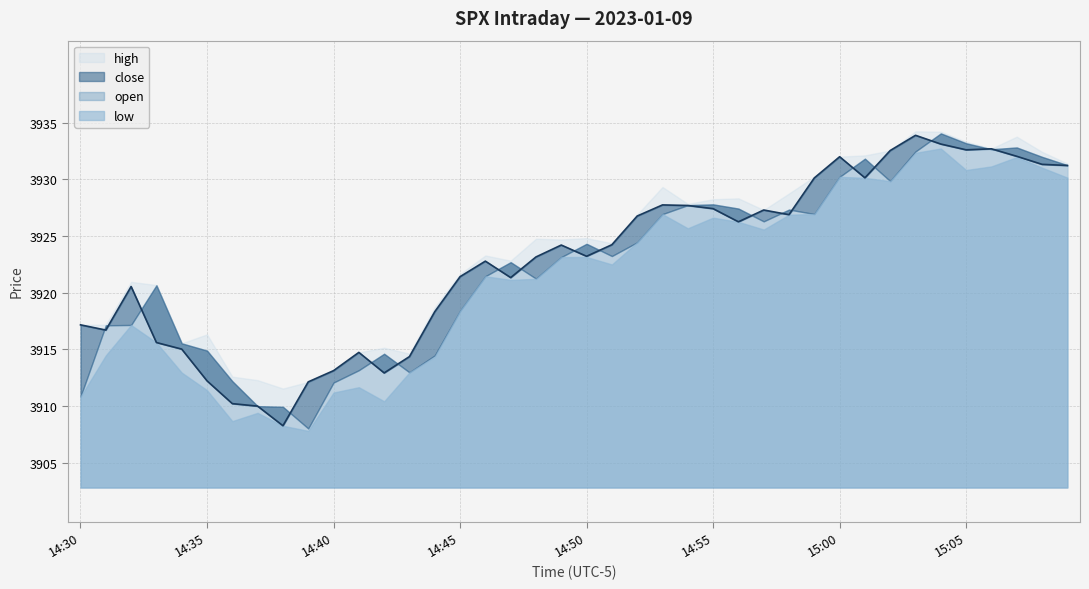

What is the label of the 40th point from the left?

15:09